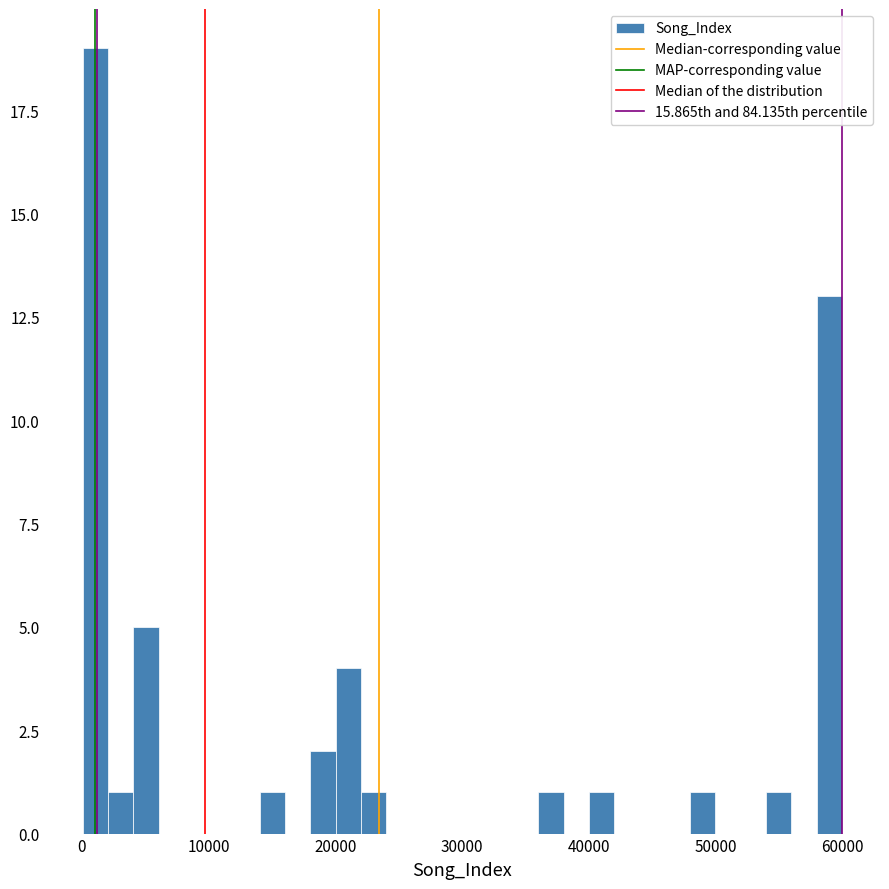

Read against the x-axis, roughly where is the centre of the tallest bar?

1000